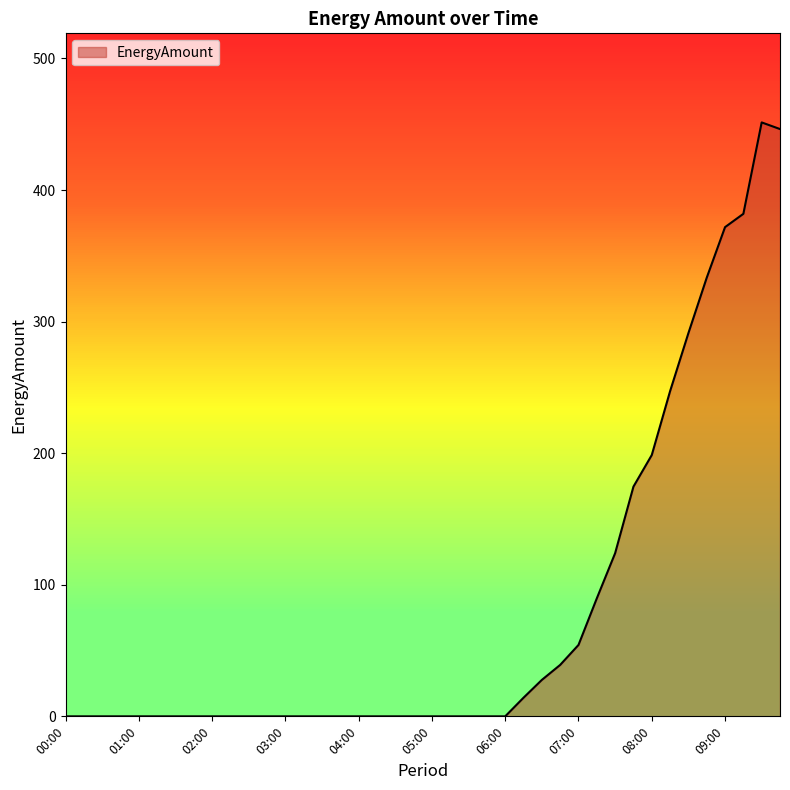

How many lines are shown in the chart?

1